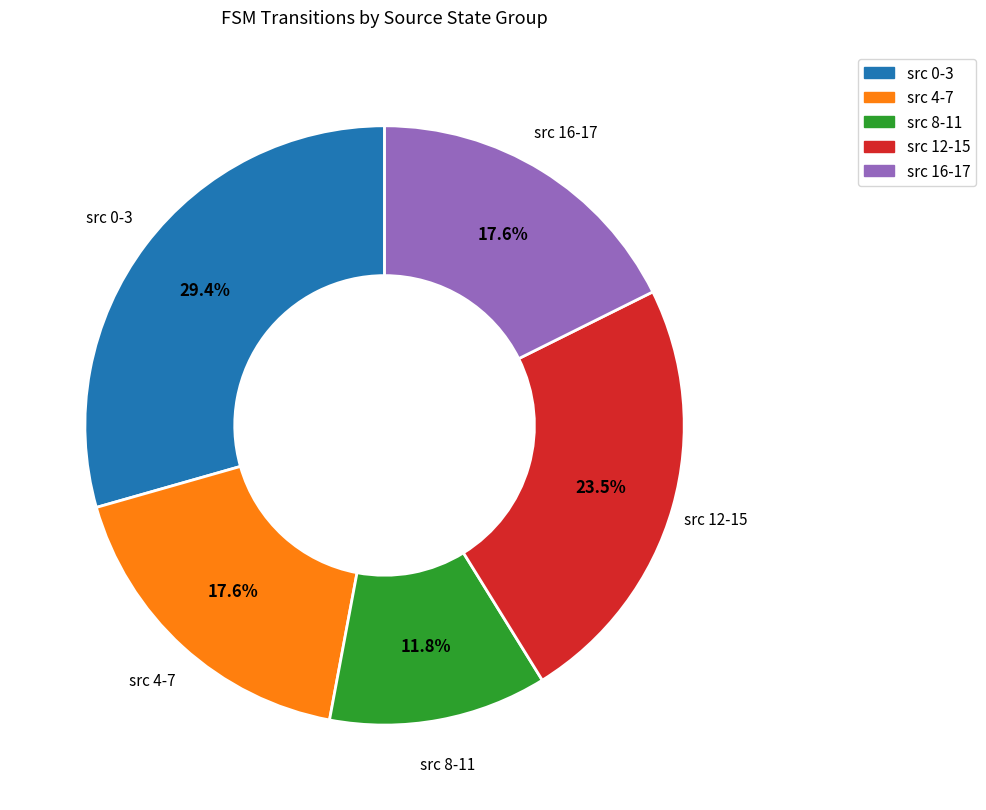

To the nearest percent, what is the difference between the largest and smallest slice percentages?

18%